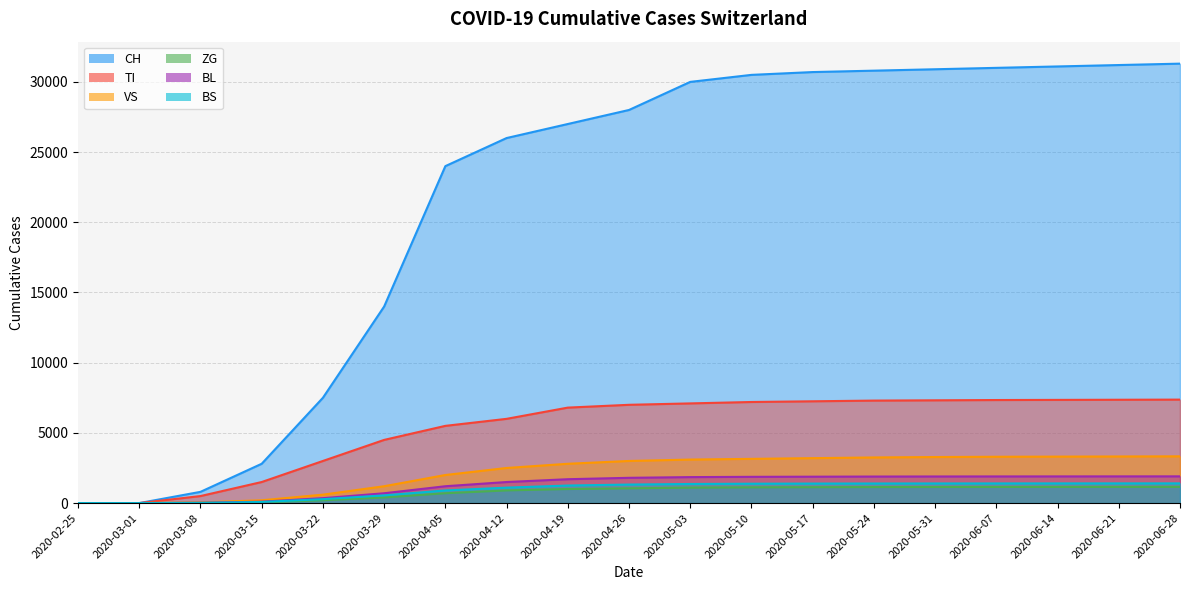

Is the value of CH at 2020-03-29 greater than the value of BL at 2020-04-19?

Yes